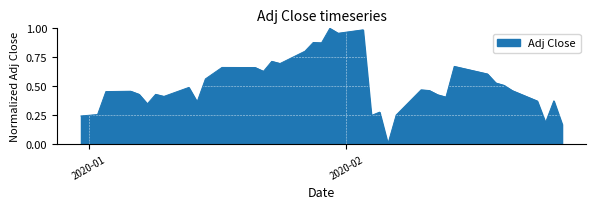

How many interior local valleys (lower than both neighbors) does the data have?

11